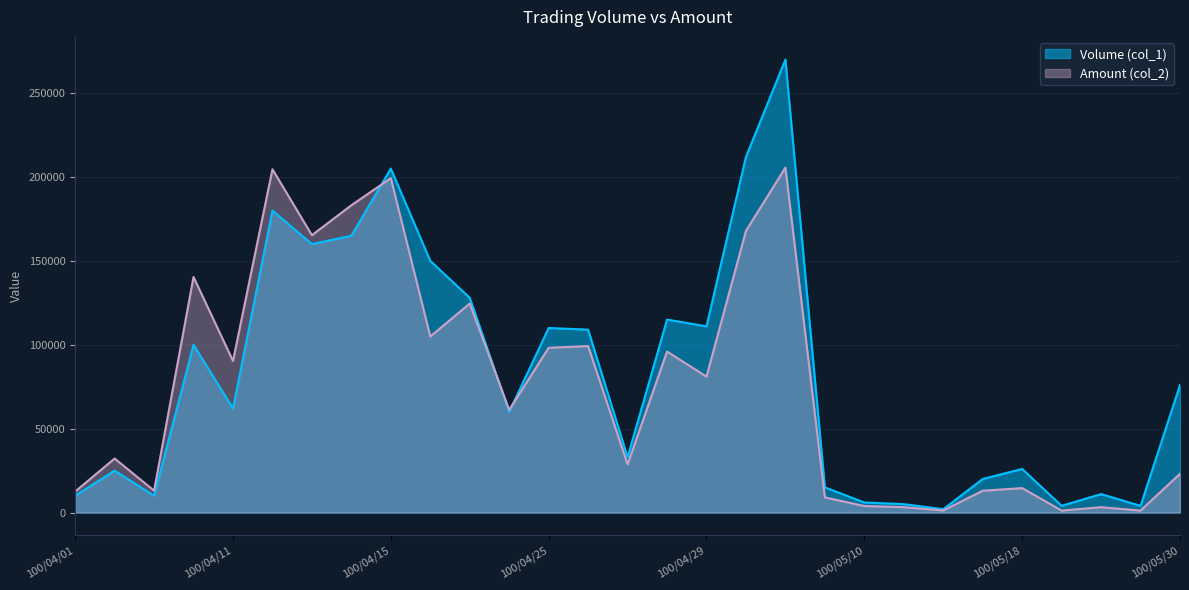

Reading right to left, transcribe all the data shown in this chart.

Volume (col_1): 100/05/30=76000	100/05/27=4000	100/05/23=11000	100/05/20=4000	100/05/18=26000	100/05/16=20000	100/05/13=2000	100/05/11=5000	100/05/10=6000	100/05/09=15000	100/05/04=270000	100/05/03=212000	100/04/29=111000	100/04/28=115000	100/04/27=33000	100/04/26=109000	100/04/25=110000	100/04/22=60000	100/04/21=128000	100/04/20=150000	100/04/15=205000	100/04/14=165000	100/04/13=160000	100/04/12=180000	100/04/11=62000	100/04/08=100000	100/04/07=10000	100/04/06=25000	100/04/01=10000
Amount (col_2): 100/05/30=23120	100/05/27=1160	100/05/23=3190	100/05/20=1160	100/05/18=14560	100/05/16=13000	100/05/13=1220	100/05/11=3200	100/05/10=3900	100/05/09=9000	100/05/04=205600	100/05/03=167900	100/04/29=81030	100/04/28=95950	100/04/27=28740	100/04/26=99220	100/04/25=98200	100/04/22=61200	100/04/21=124570	100/04/20=104900	100/04/15=199300	100/04/14=183160	100/04/13=165300	100/04/12=204600	100/04/11=90340	100/04/08=140400	100/04/07=13050	100/04/06=32200	100/04/01=12500